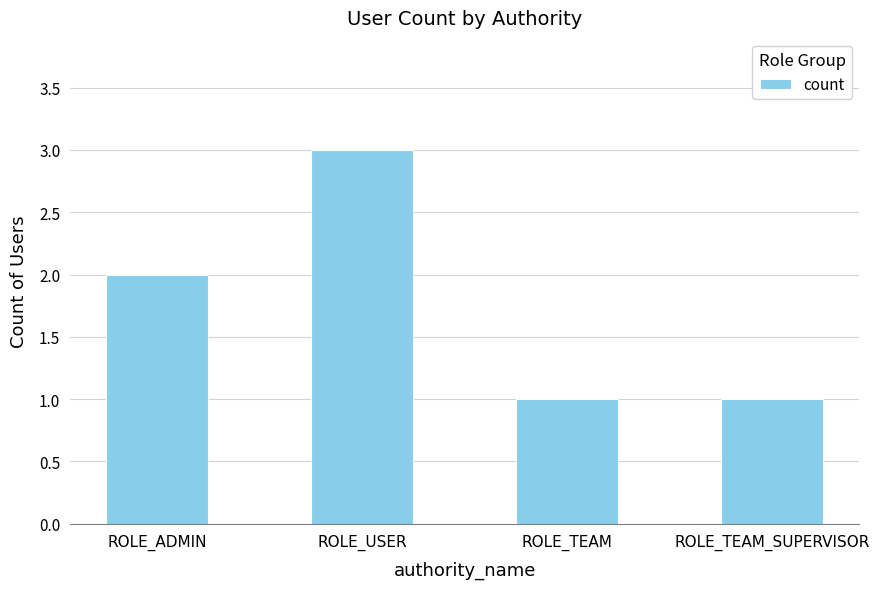

What is the approximate value at ROLE_TEAM?

1